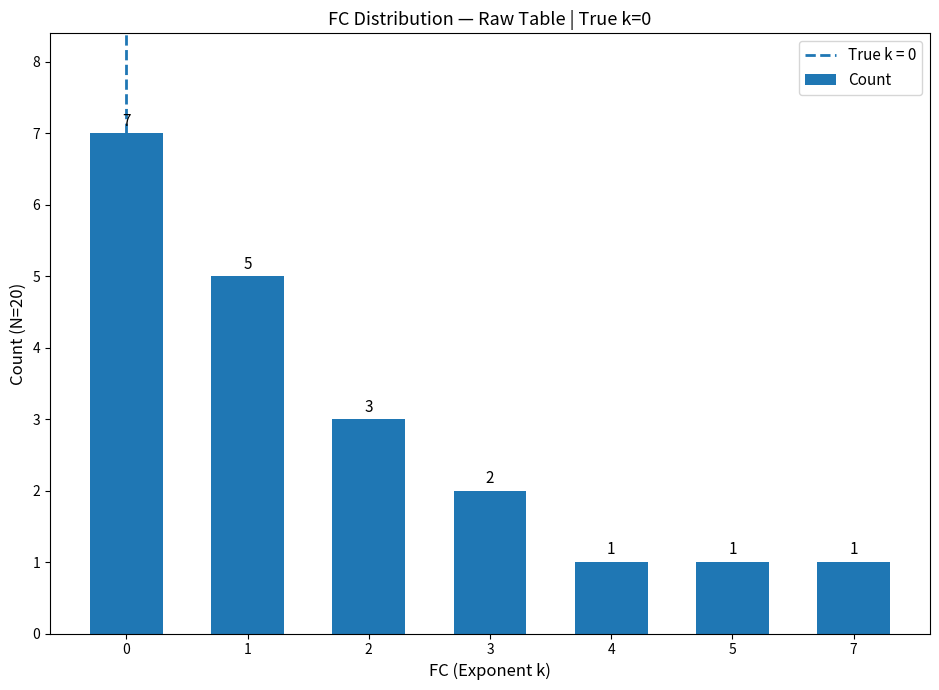

Reading left to right, extract all data points from this chart.

0=7	1=5	2=3	3=2	4=1	5=1	7=1